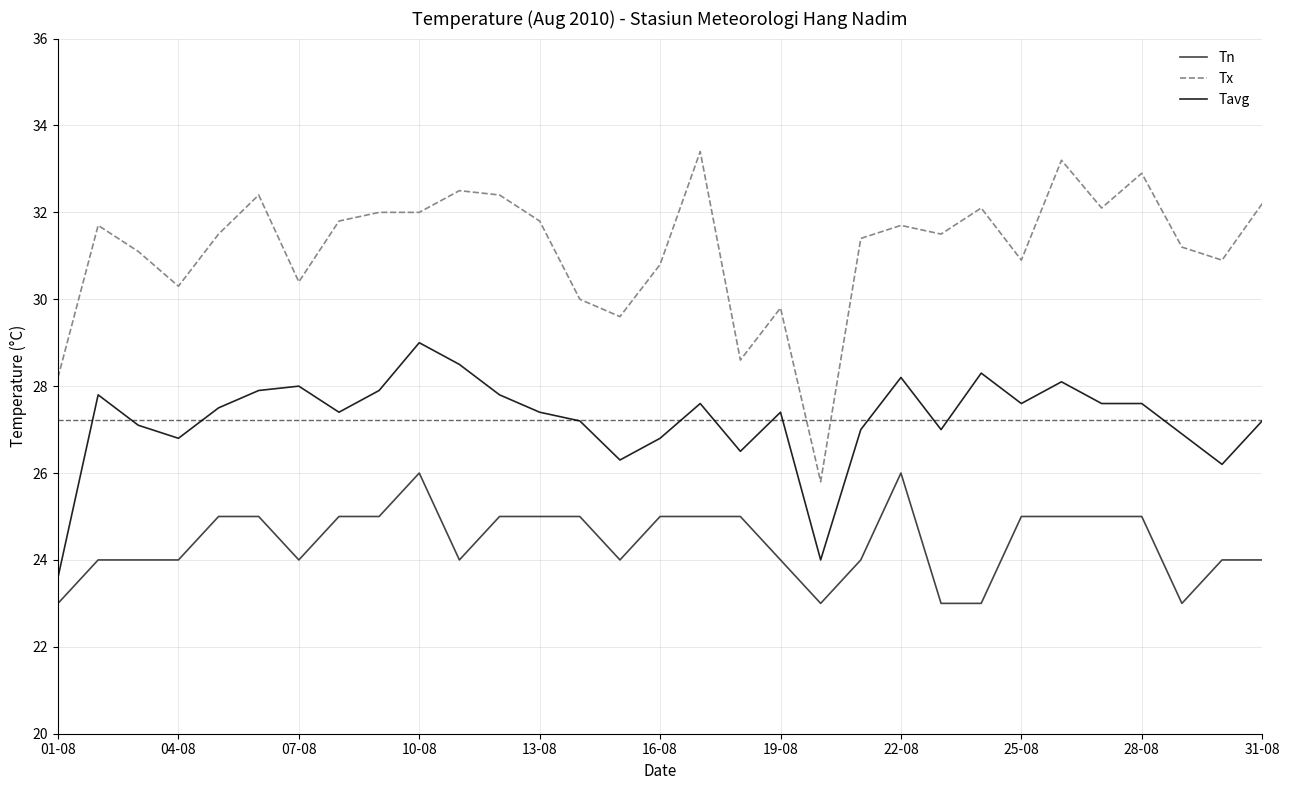

List the series in order of their peak value, lowest first.

Tn, Tavg, Tx